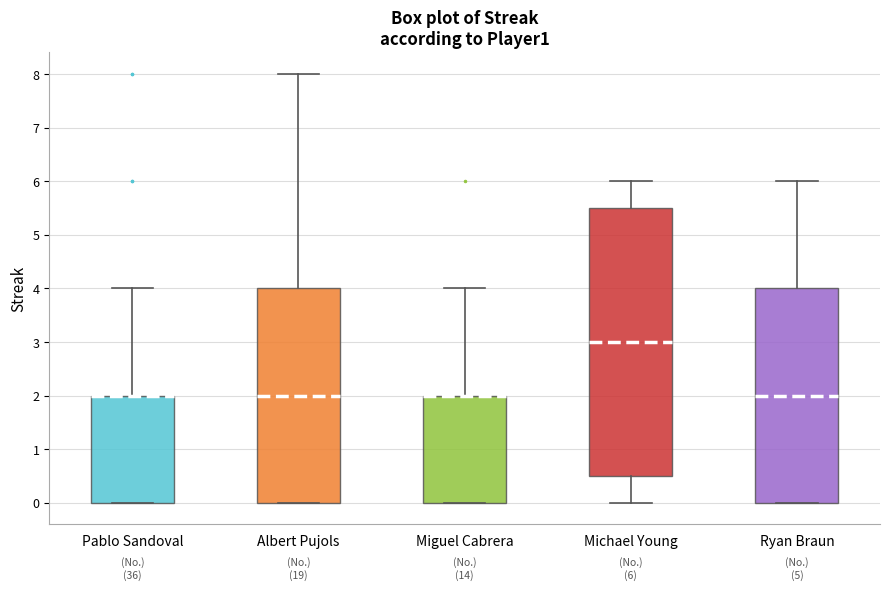

Comparing the boxes themselves (not the whiskers), which one is the tallest?

Michael Young